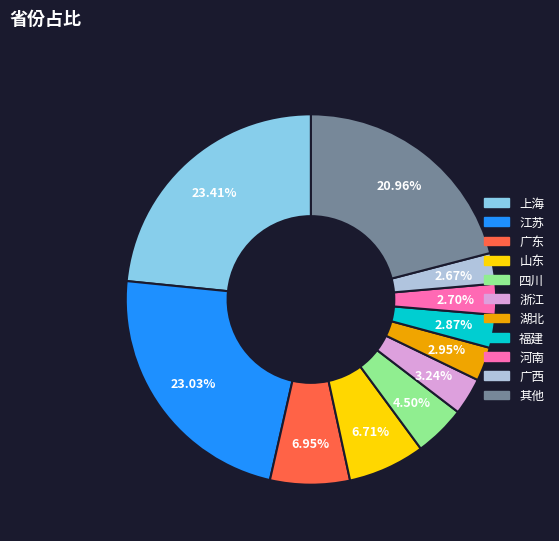

Is 广西 the majority of the pie?

No